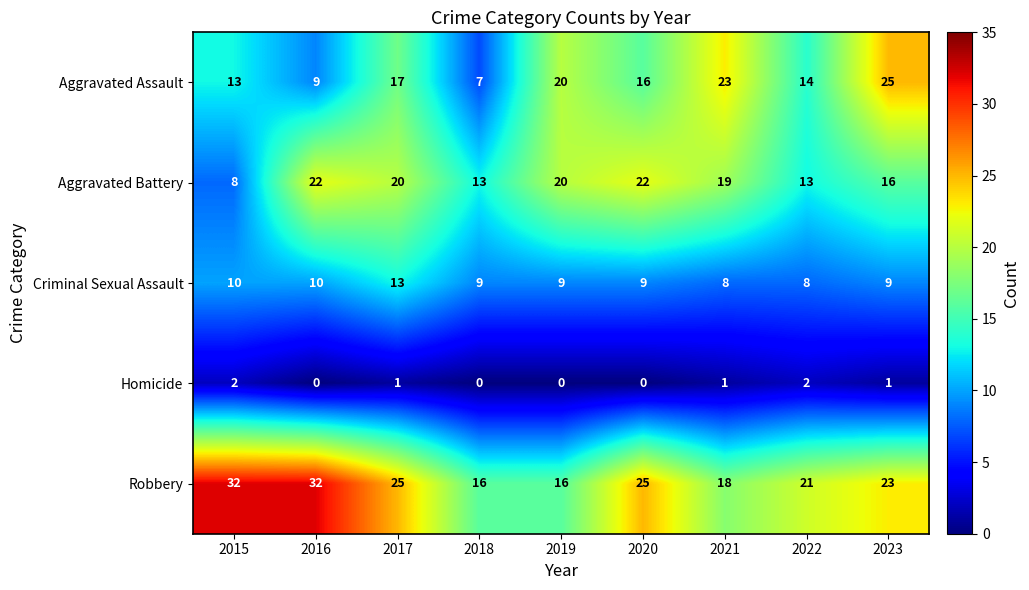

What is the average value of the Aggravated Battery series?

17